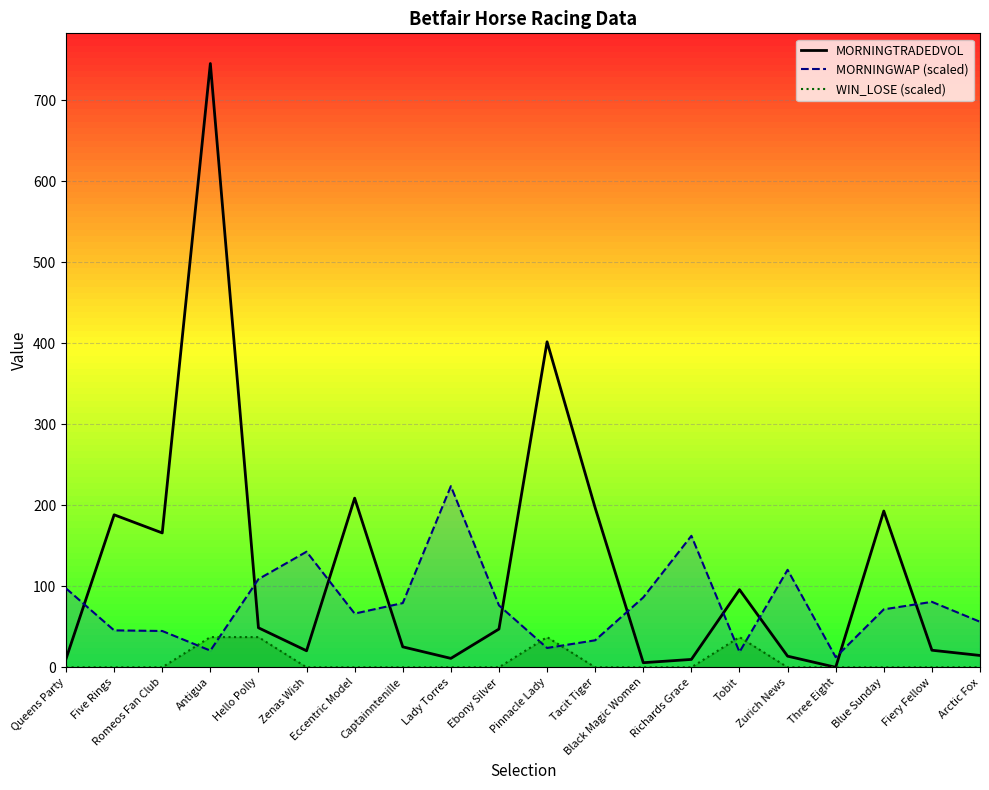

Between Queens Party and Captainntenille, which series saw the biggest shift?

MORNINGWAP (scaled)